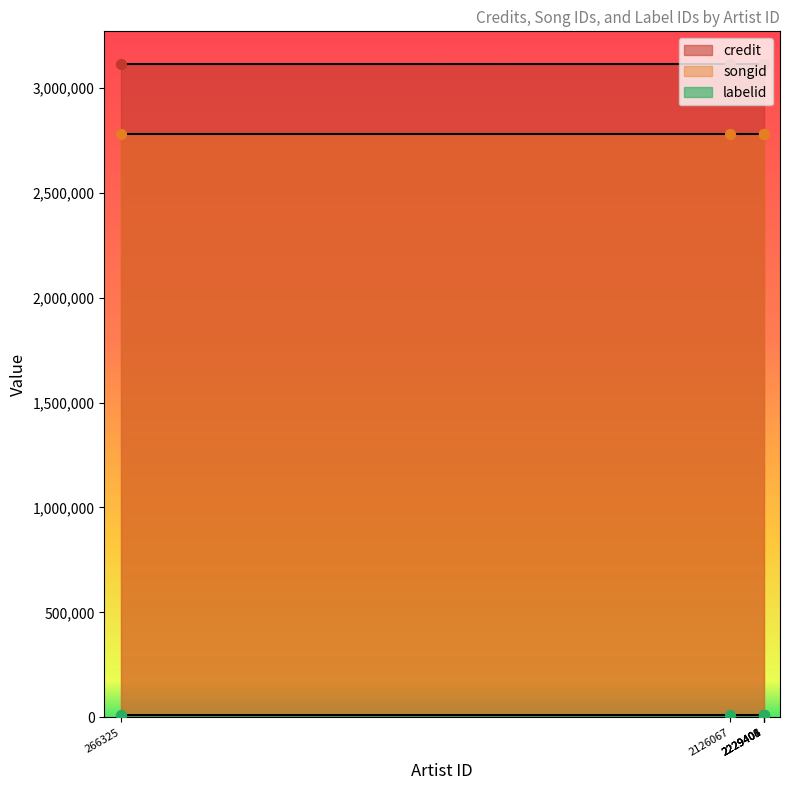

What is the total value across all series at 266325?

5906028